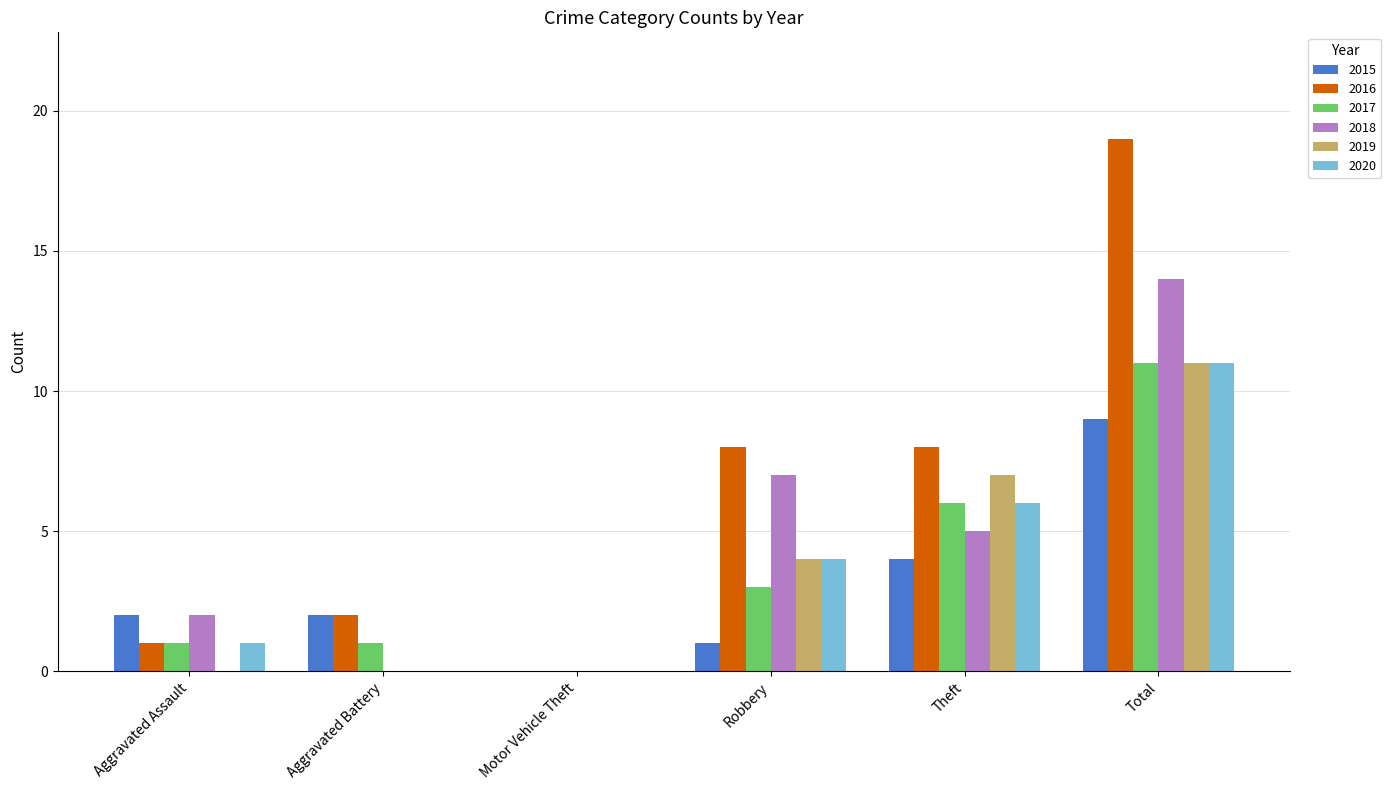

Reading left to right, extract all data points from this chart.

2015: 2	2	0	1	4	9
2016: 1	2	0	8	8	19
2017: 1	1	0	3	6	11
2018: 2	0	0	7	5	14
2019: 0	0	0	4	7	11
2020: 1	0	0	4	6	11